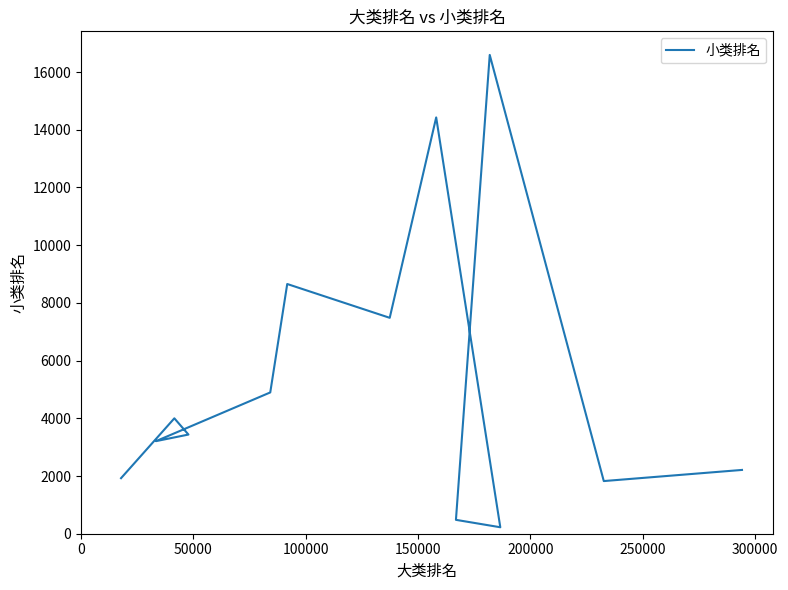

What is the average value?

5336